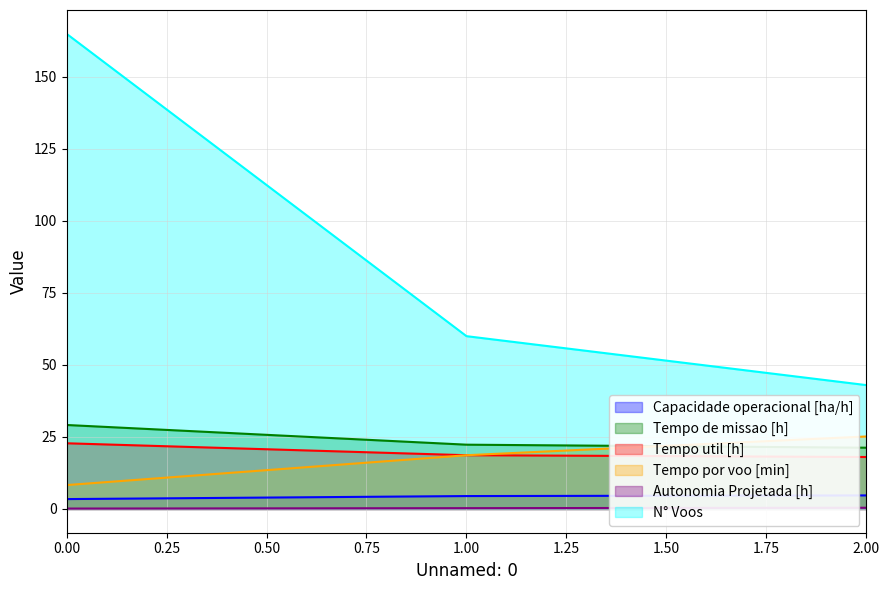

What is the value of the Capacidade operacional [ha/h] point at the 3rd from the left?

4.7